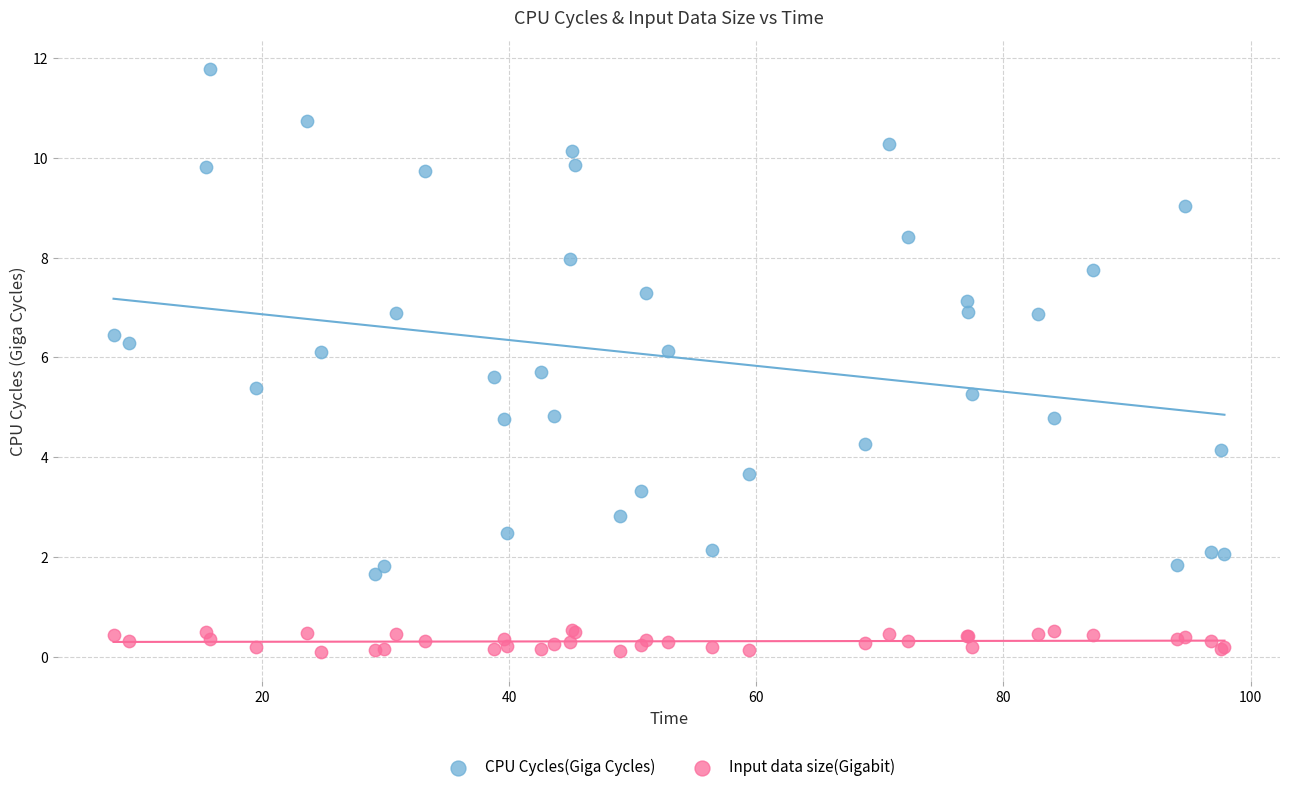

Which series contains the lowest Y value?

Input data size(Gigabit)